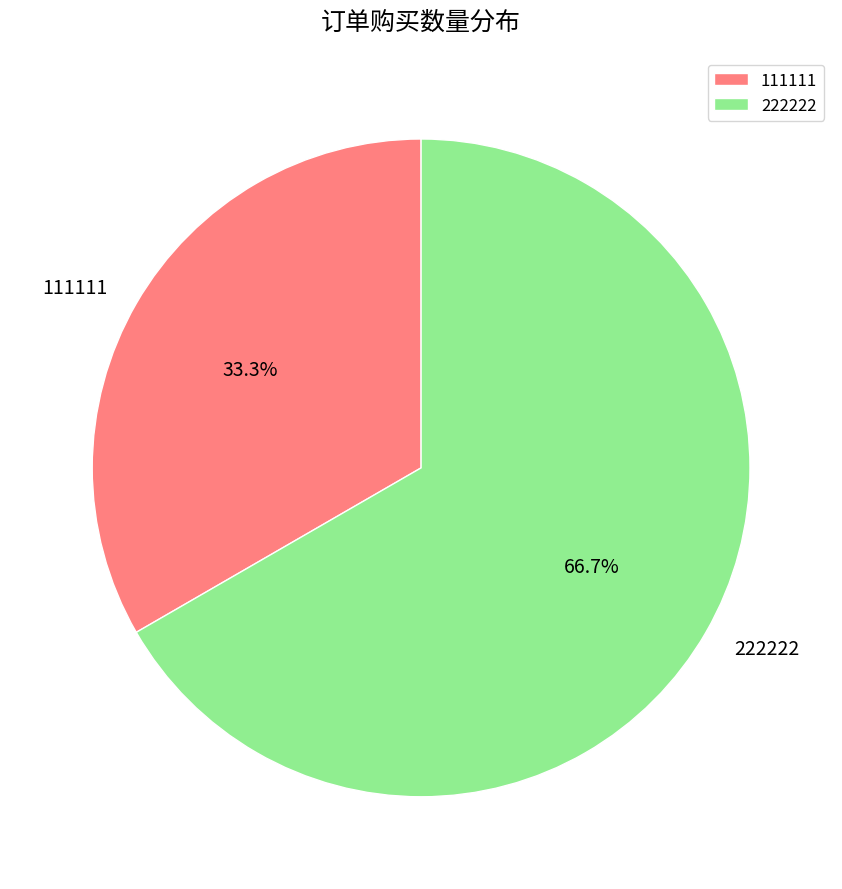

Combined, what portion of the pie is 111111 and 222222?

100.0%